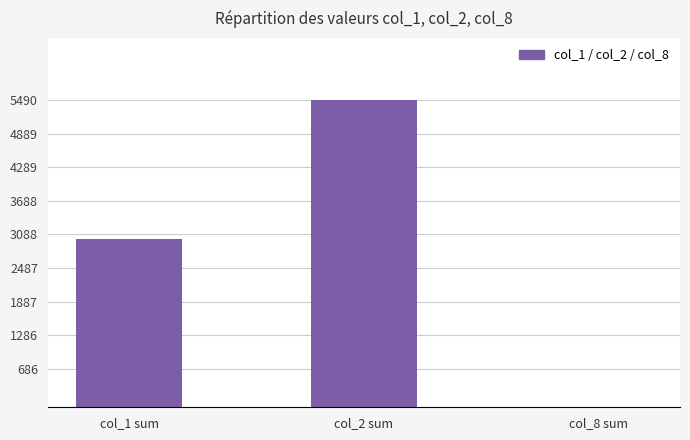

How many series are shown in this chart?

1